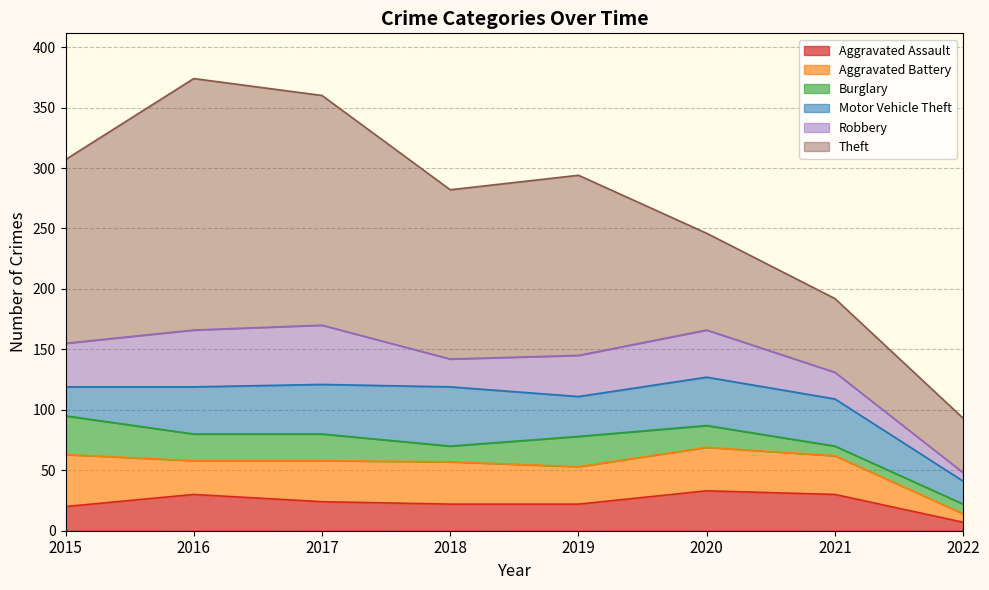

Where is the first local maximum for Motor Vehicle Theft?

2018